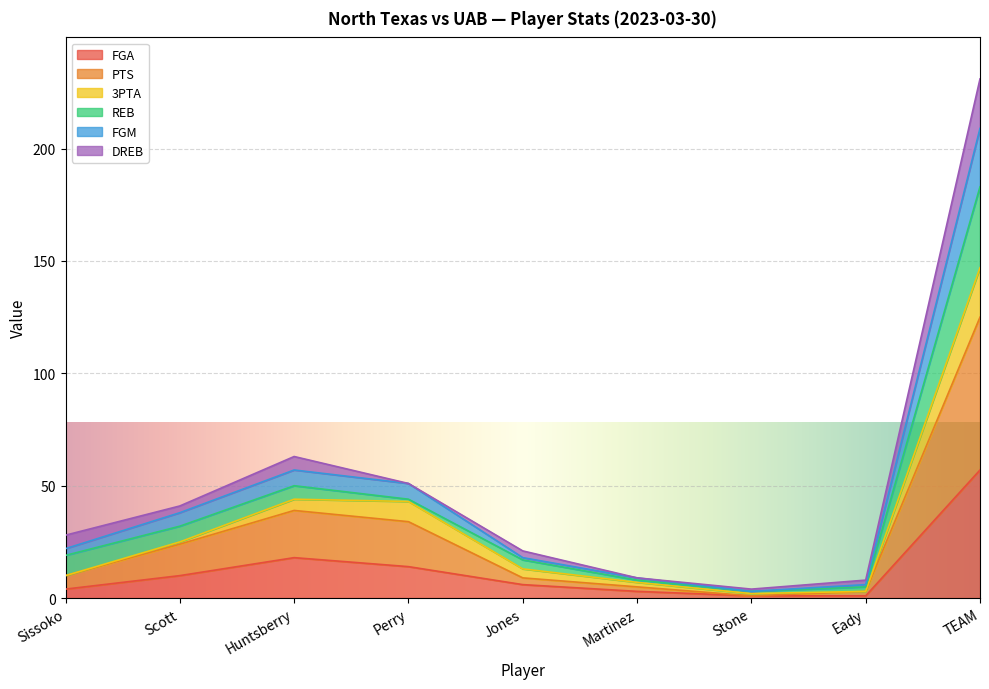

At which category is the sum across all series the highest?

TEAM